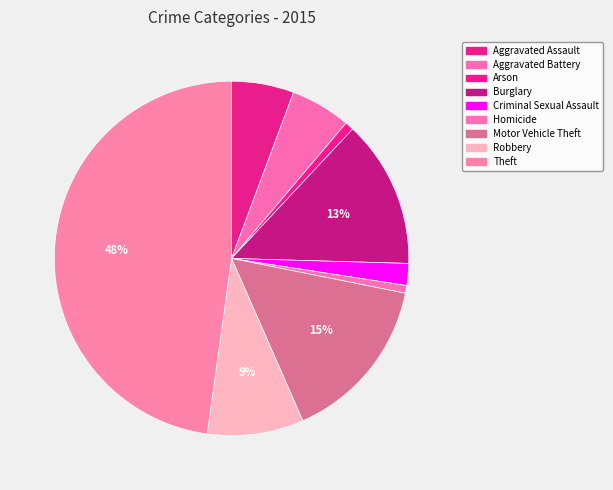

To the nearest percent, what is the combined percentage of Aggravated Battery and Homicide?

6%